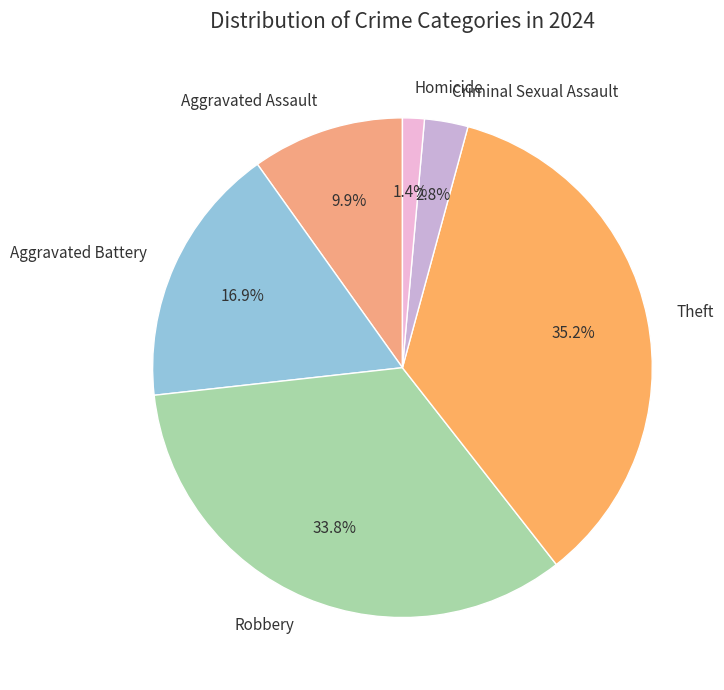

Combined, what portion of the pie is Theft and Criminal Sexual Assault?

38.0%